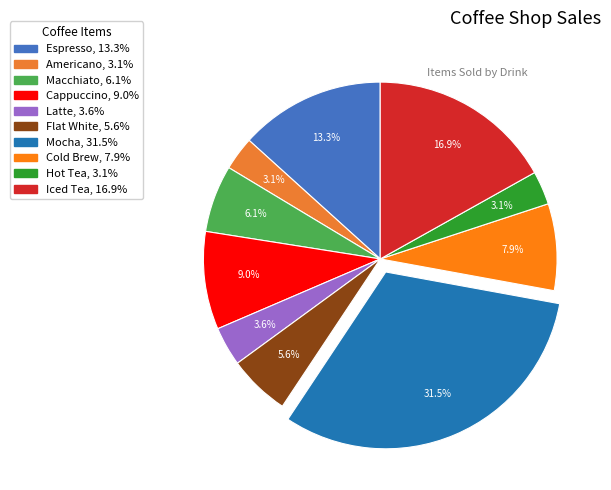

Which category has the smallest portion of the pie?

Americano